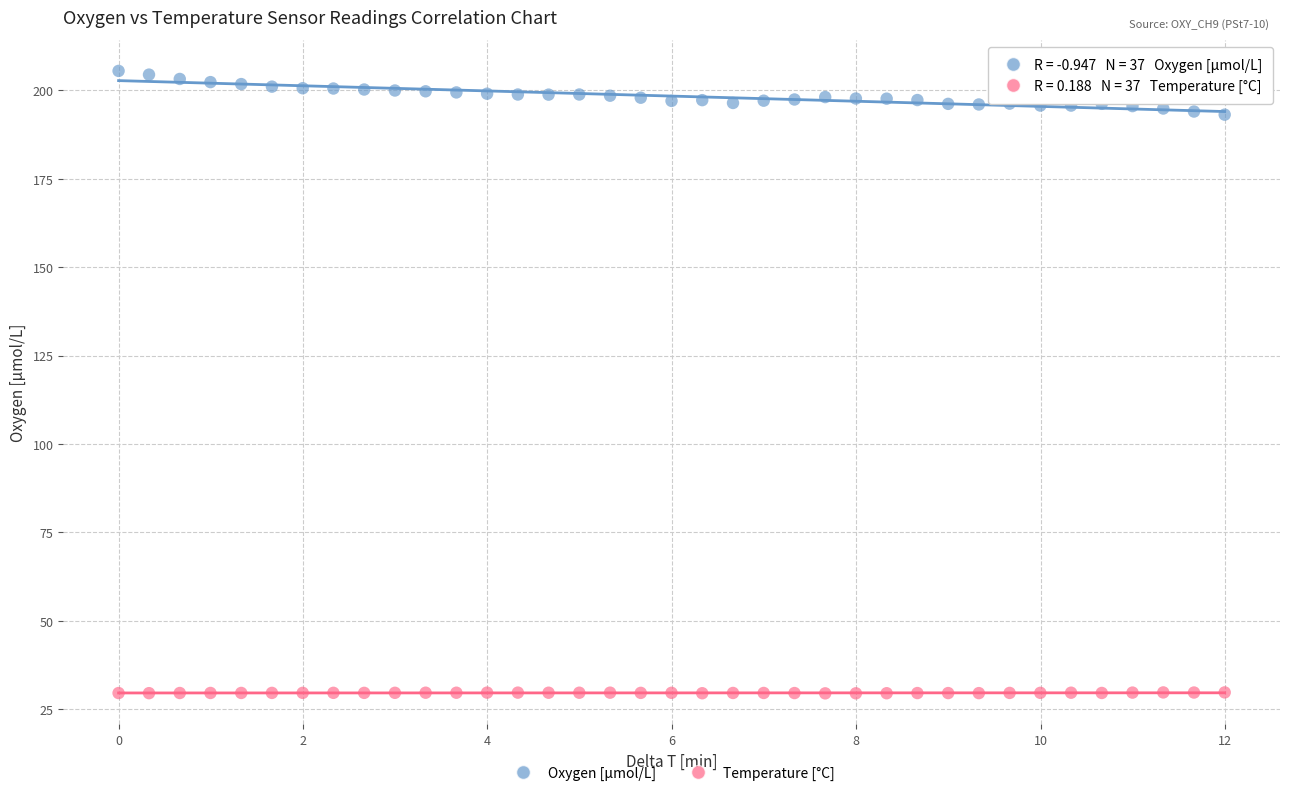

Which series reaches the maximum Y coordinate?

Oxygen [μmol/L]